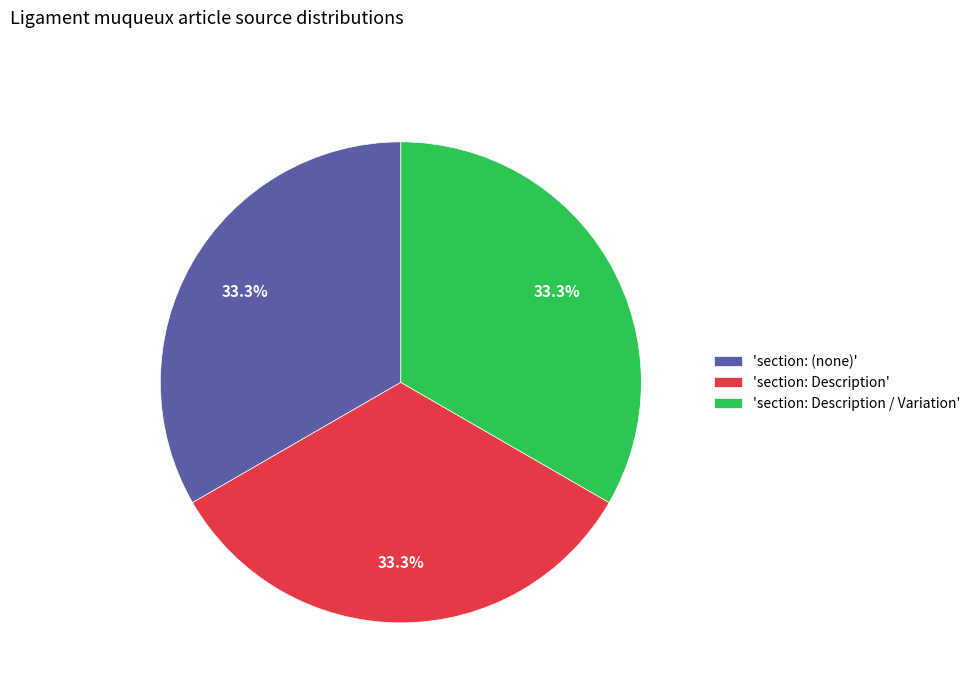

To the nearest percent, what is the difference between the largest and smallest slice percentages?

0%